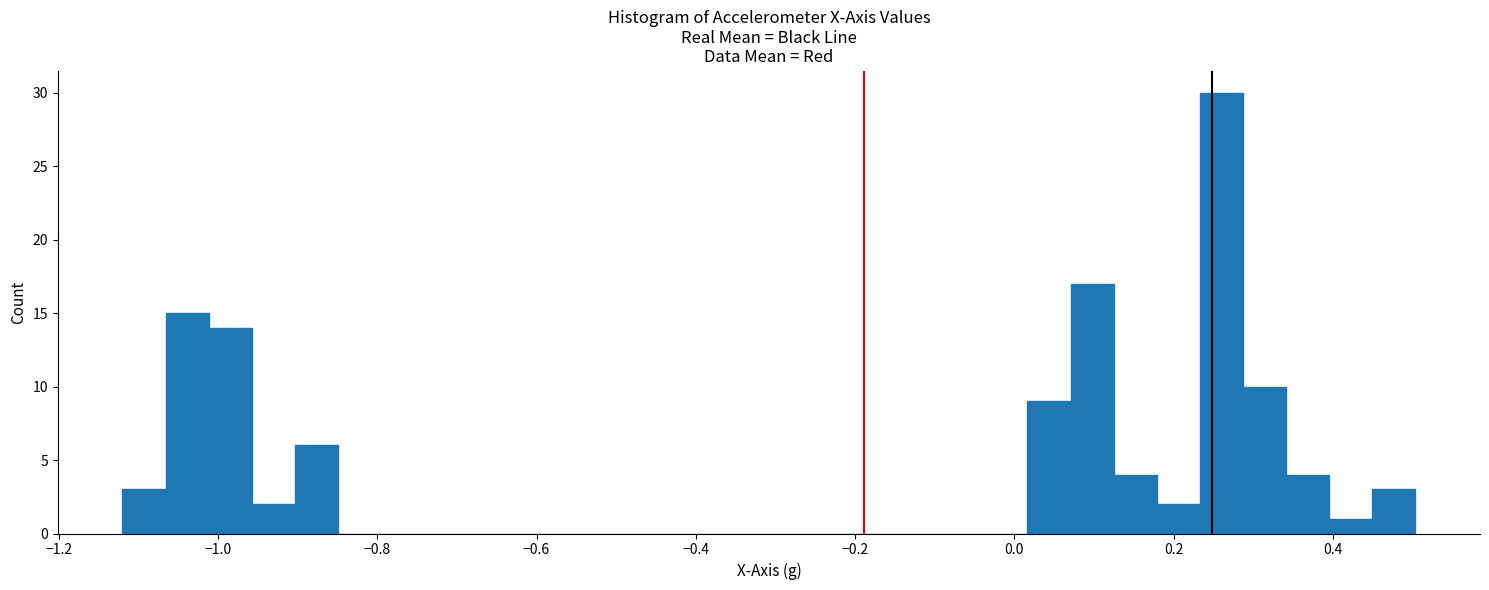

Around what value on the x-axis is the tallest bar? Give the approximate position of its centre, as read against the axis.

0.26